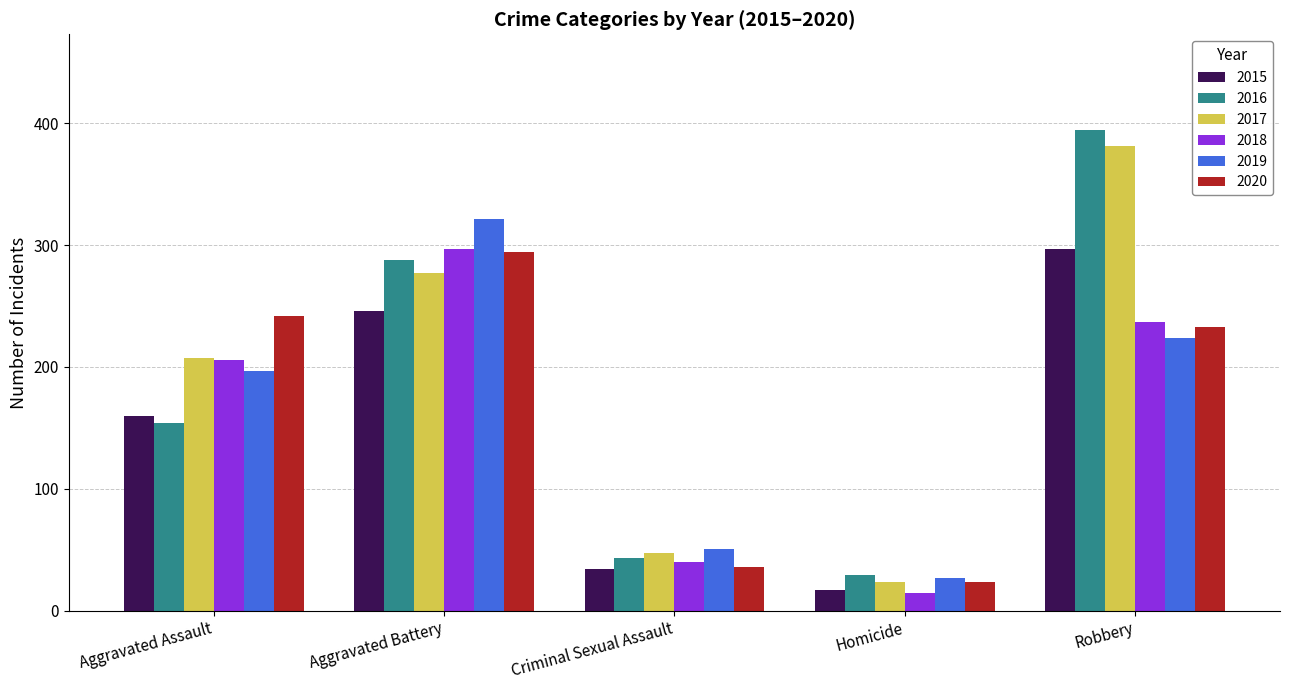

How many data points in 2020 are less than 233?

2